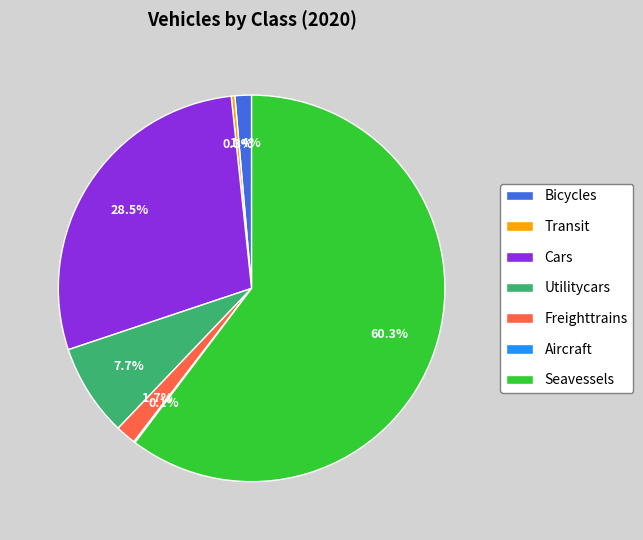

Does any single category account for the majority?

Yes